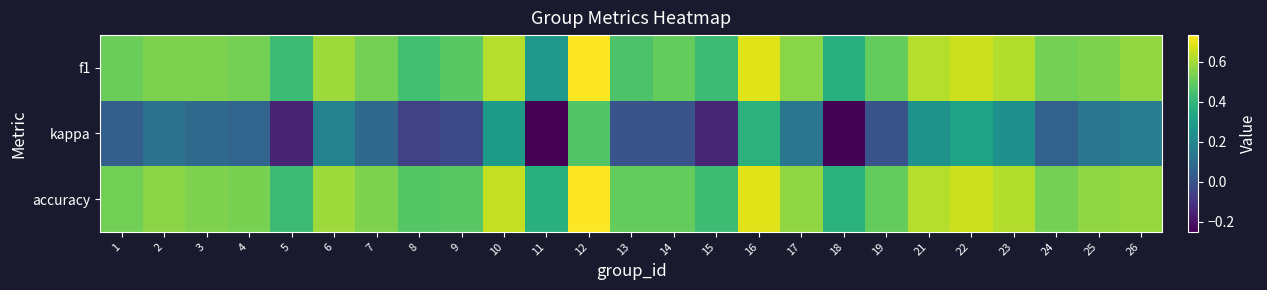

At which category is the sum across all series the highest?

12